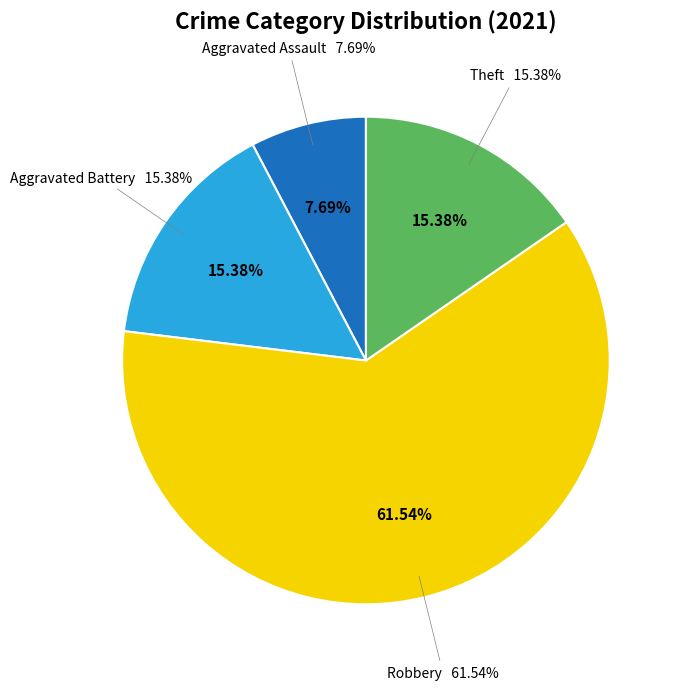

To the nearest percent, what portion does Theft represent?

15%